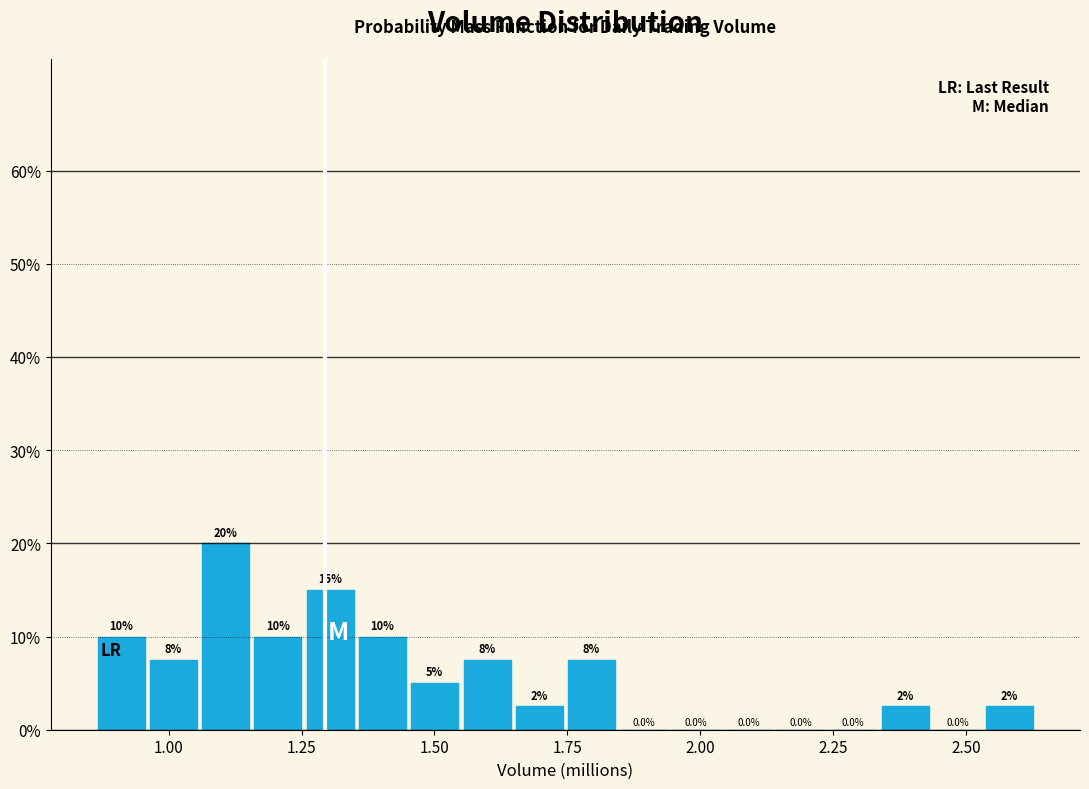

Read against the x-axis, roughly where is the centre of the tallest bar?

1.10